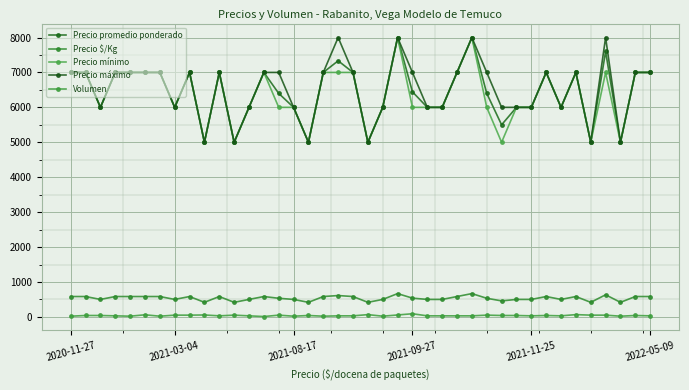

True or false: Precio $/Kg and Precio promedio ponderado cross at least once.

False